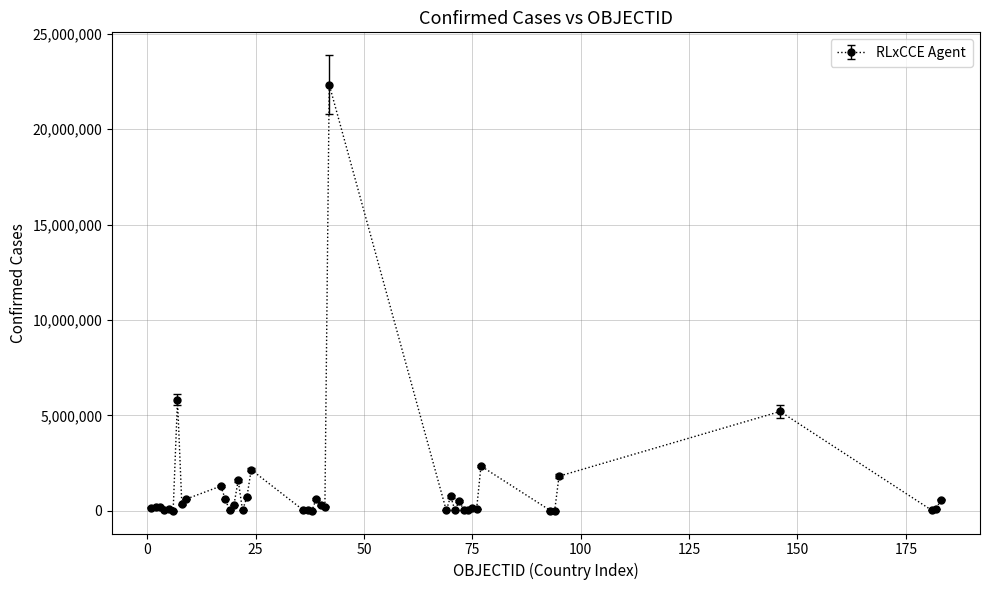

True or false: the data has more than 2 interior local peaks.

True